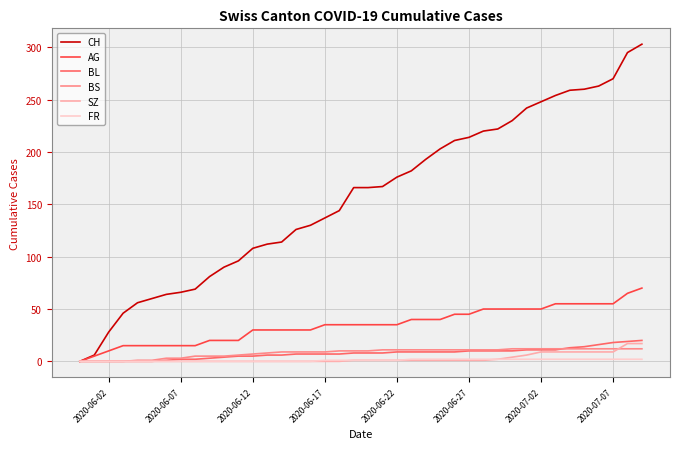

Which series has the largest range (max minus min)?

CH